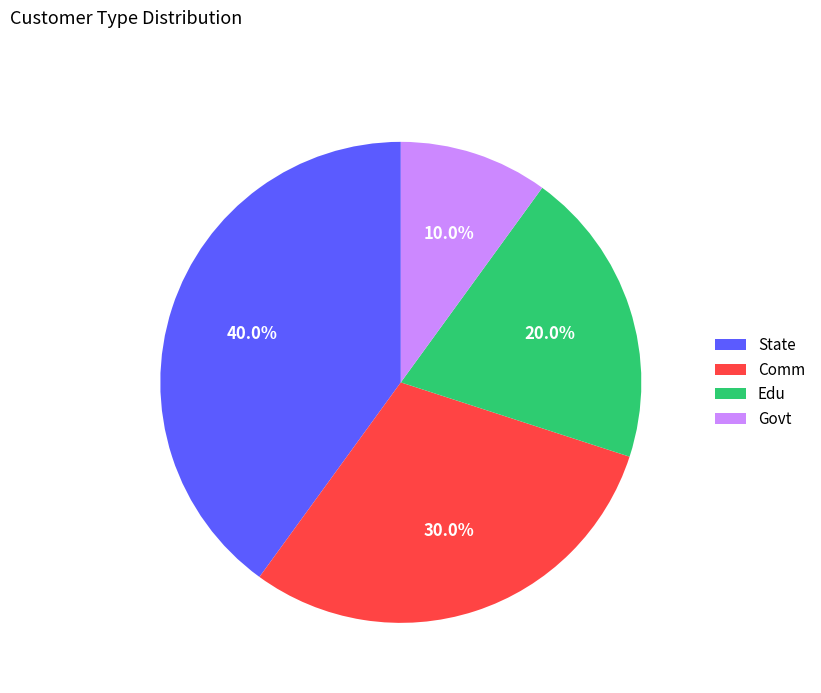

What is the largest slice in the pie chart?

State